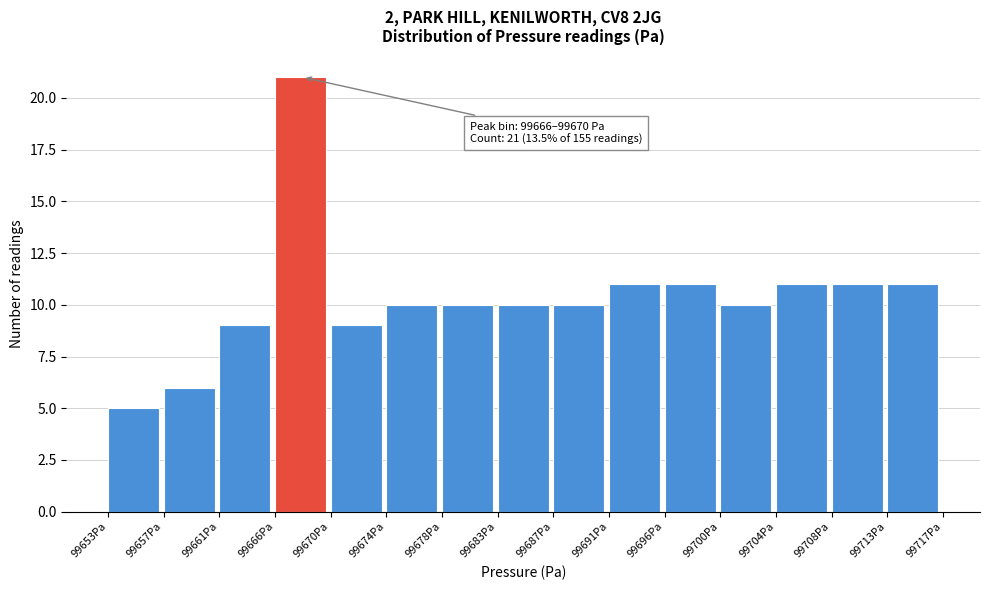

Over which range of the x-axis is the bar tallest?

99665.5 to 99670.0